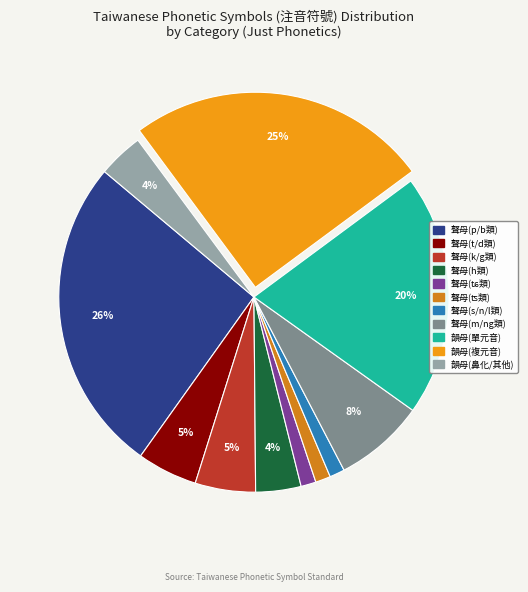

Is there a majority slice in this chart?

No